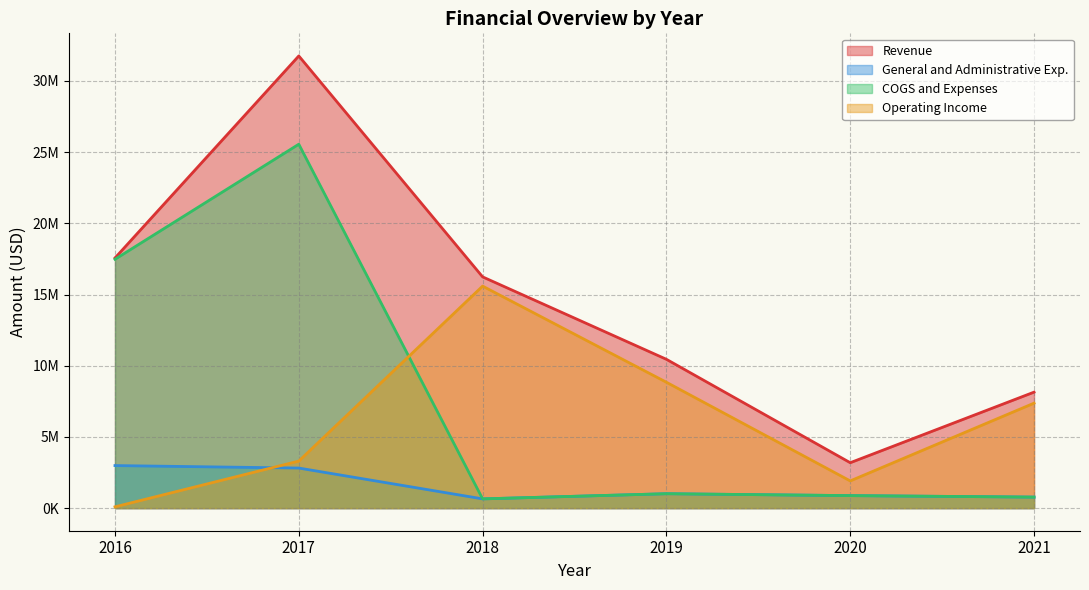

What is the difference between the Revenue values at 2018 and 2020?

13050629